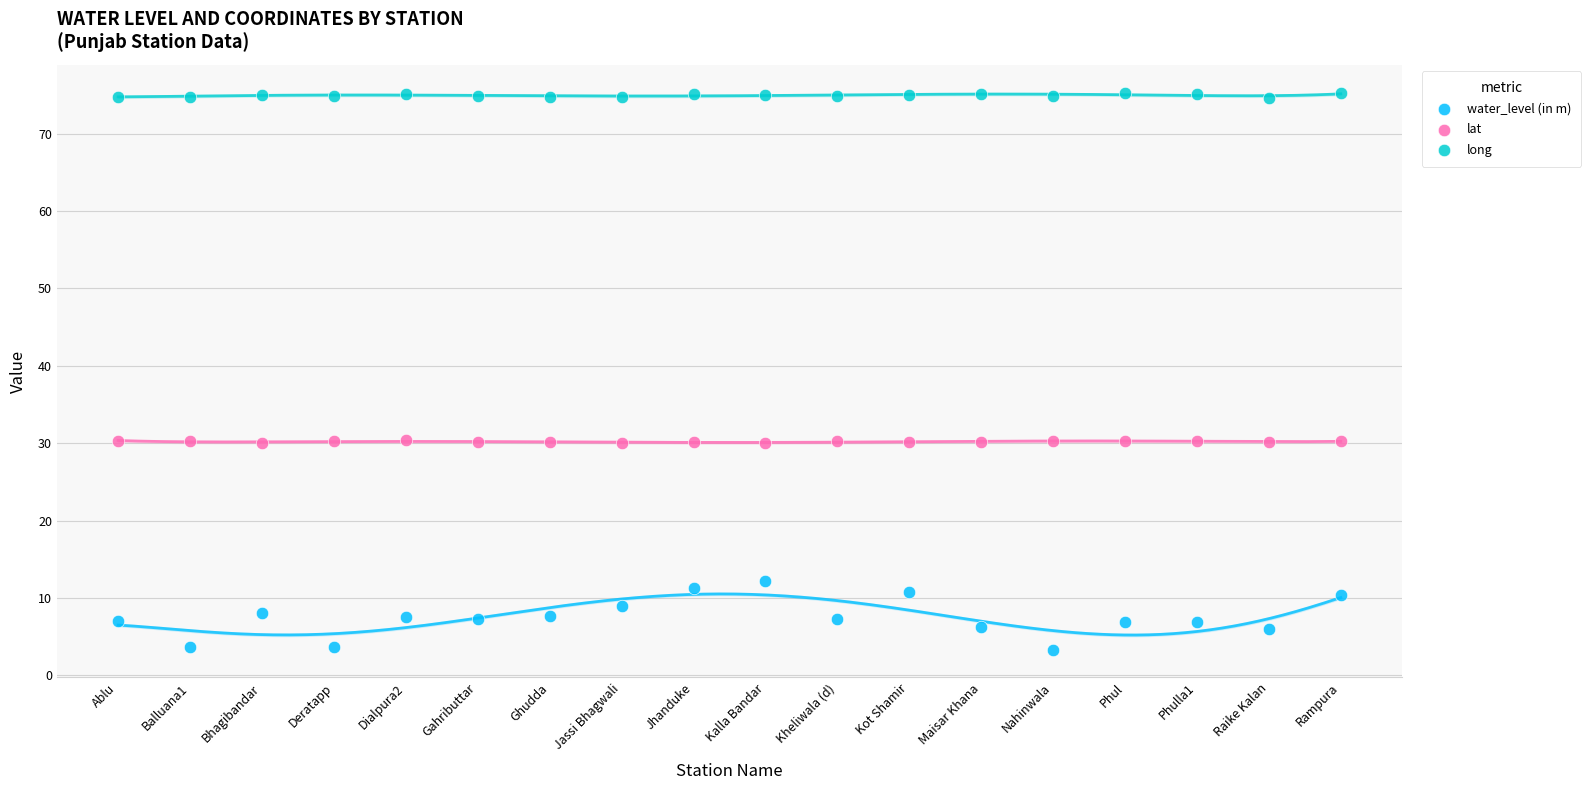

What are all the series names shown in the legend?

water_level (in m), lat, long